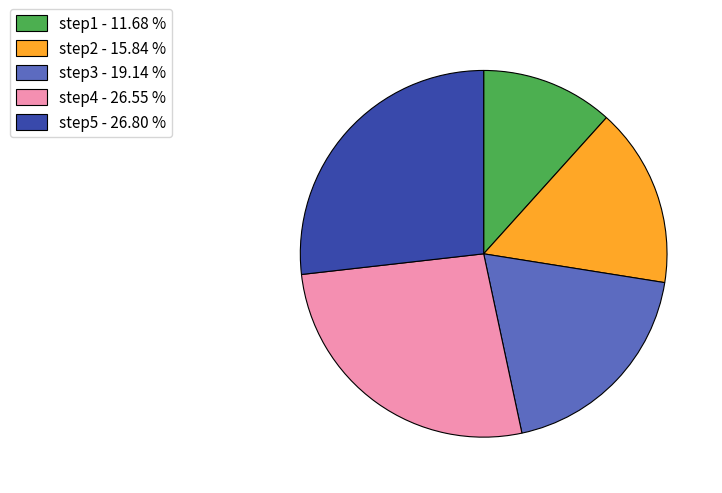

True or false: step5 accounts for 41% of the total.

False